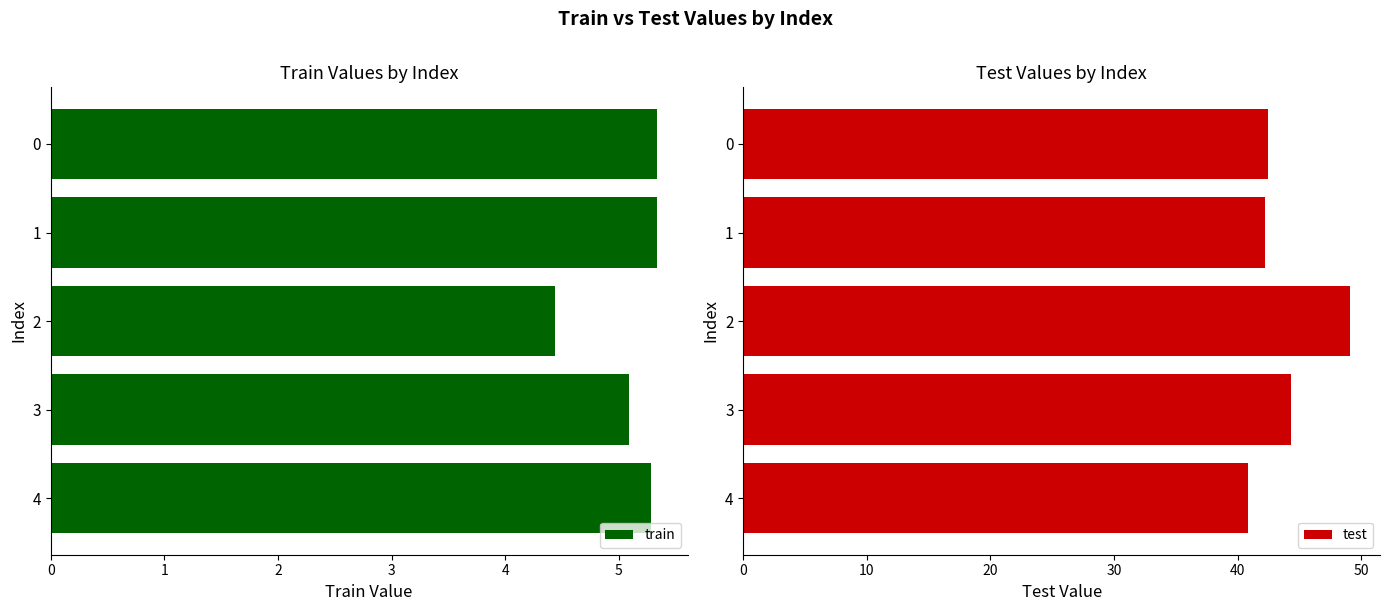

Which category has the lowest value in the test series?

4